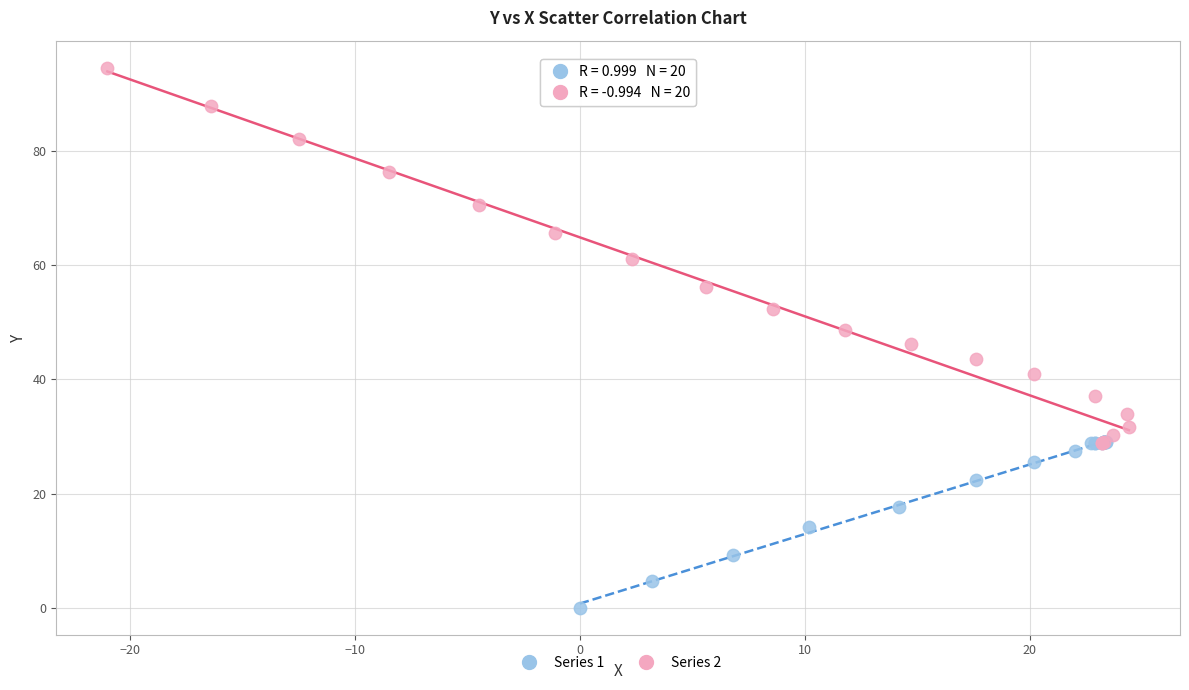

Which series has the widest spread of Y values?

Series 2